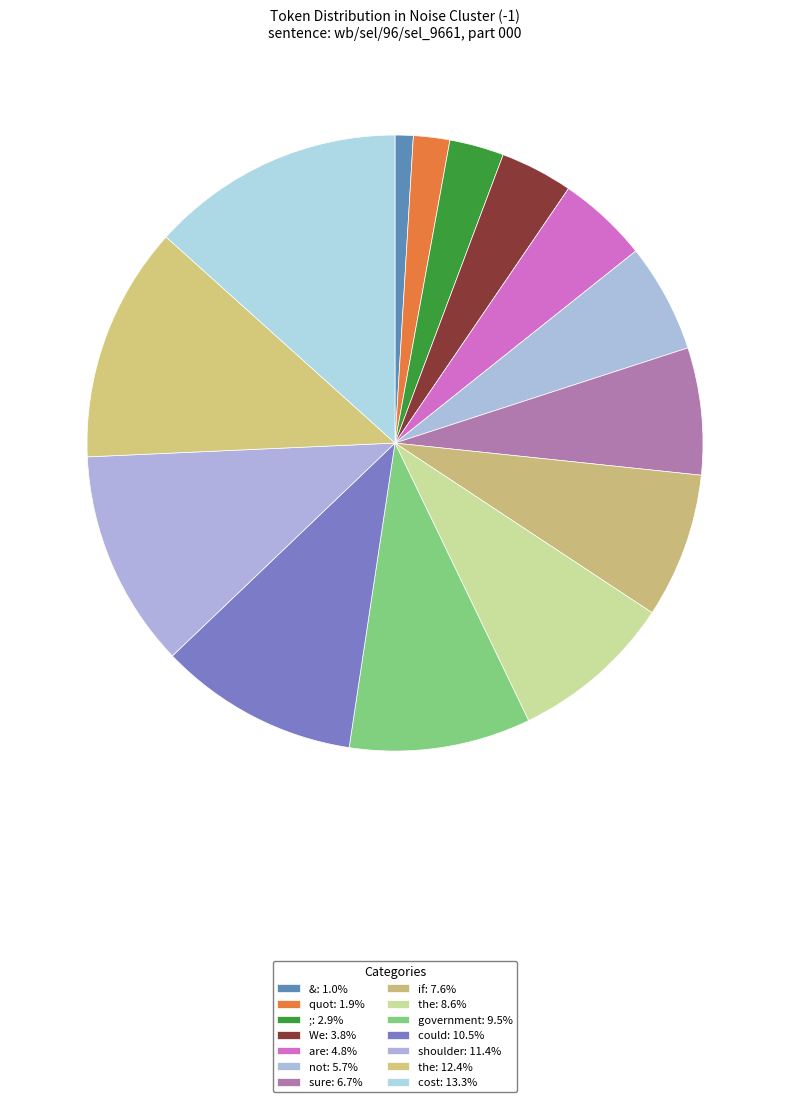

Count the number of slices in the pie.

14